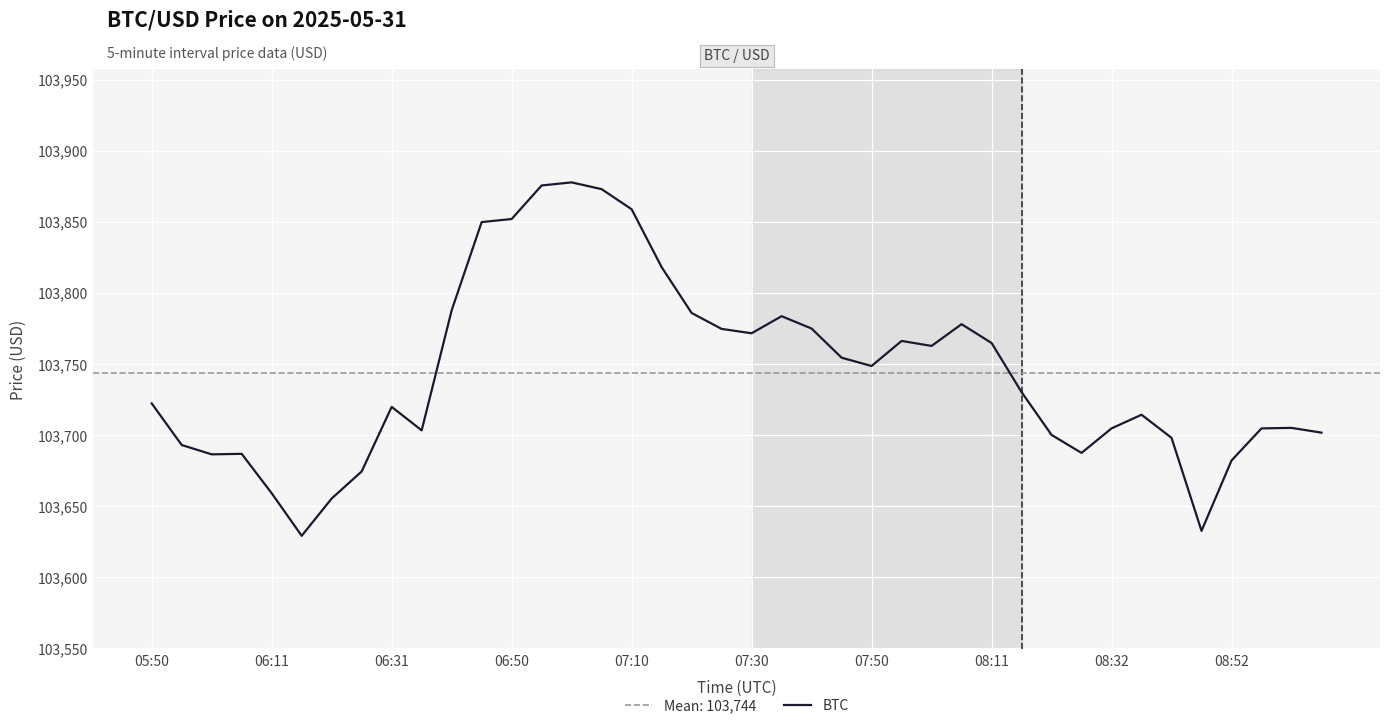

How many points are higher than both their immediate neighbors (excluding endpoints)?

8